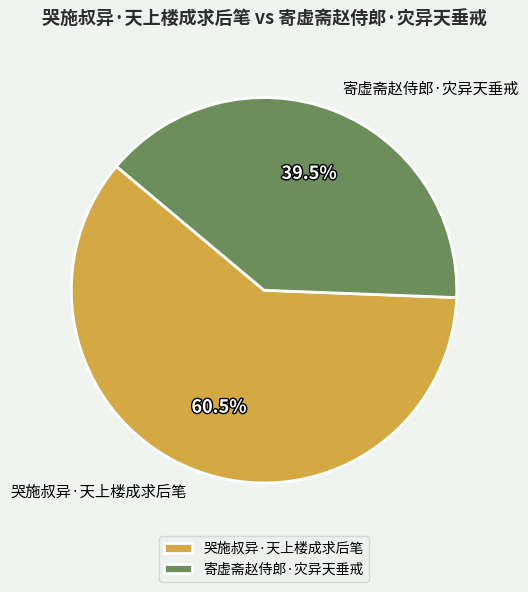

True or false: 哭施叔异·天上楼成求后笔 accounts for 66% of the total.

False